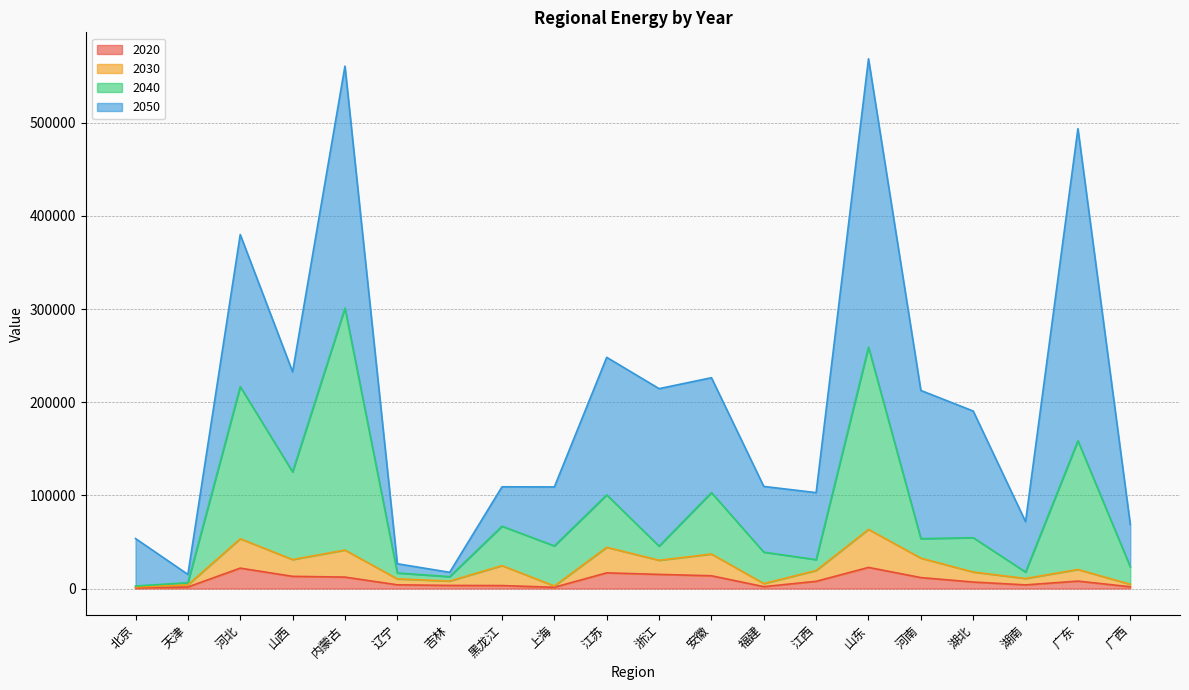

What is the highest value of the 2020 series?

22660.0